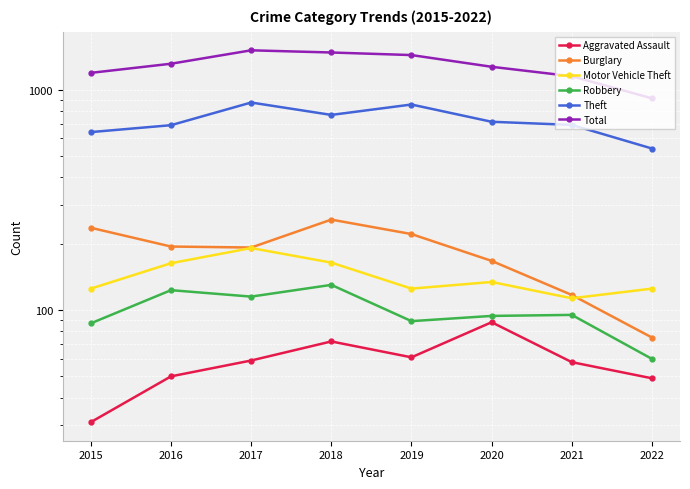

How many lines are shown in the chart?

6